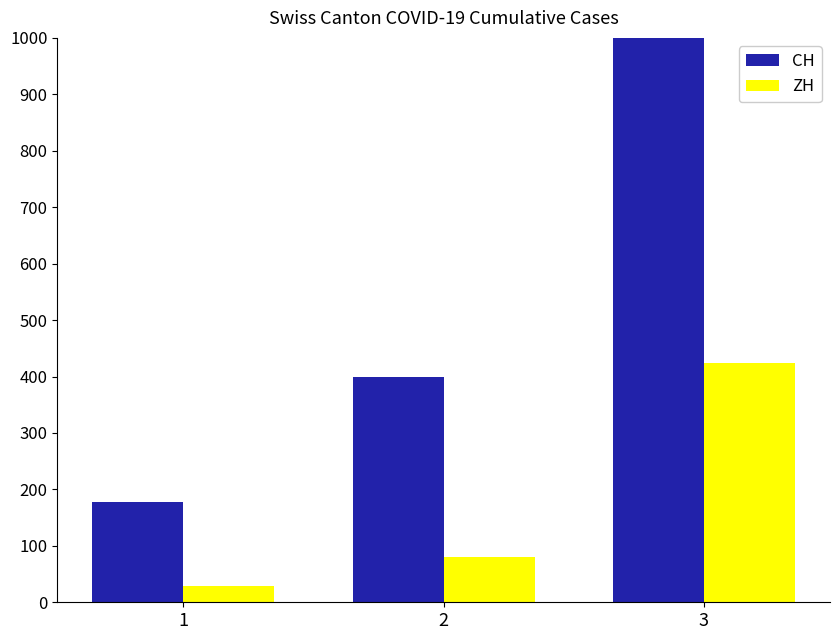

Which has a higher value, 2 or 3?

3